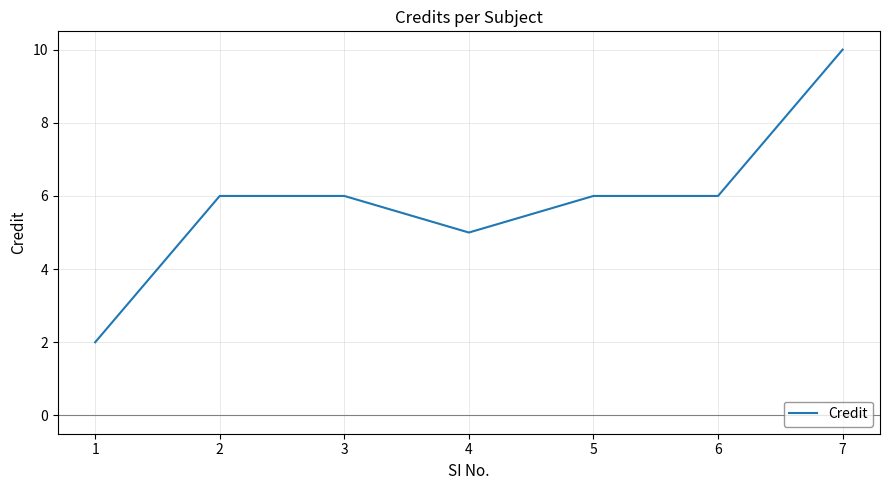

Does the chart display data point markers on the line(s)?

No